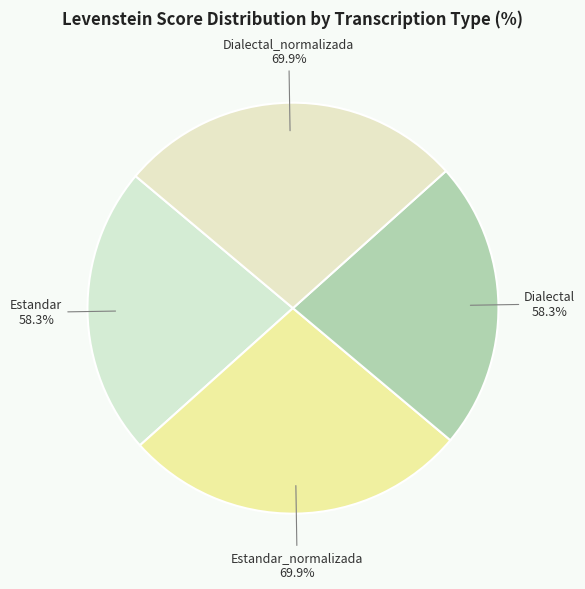

To the nearest percent, what is the average slice percentage?

25%